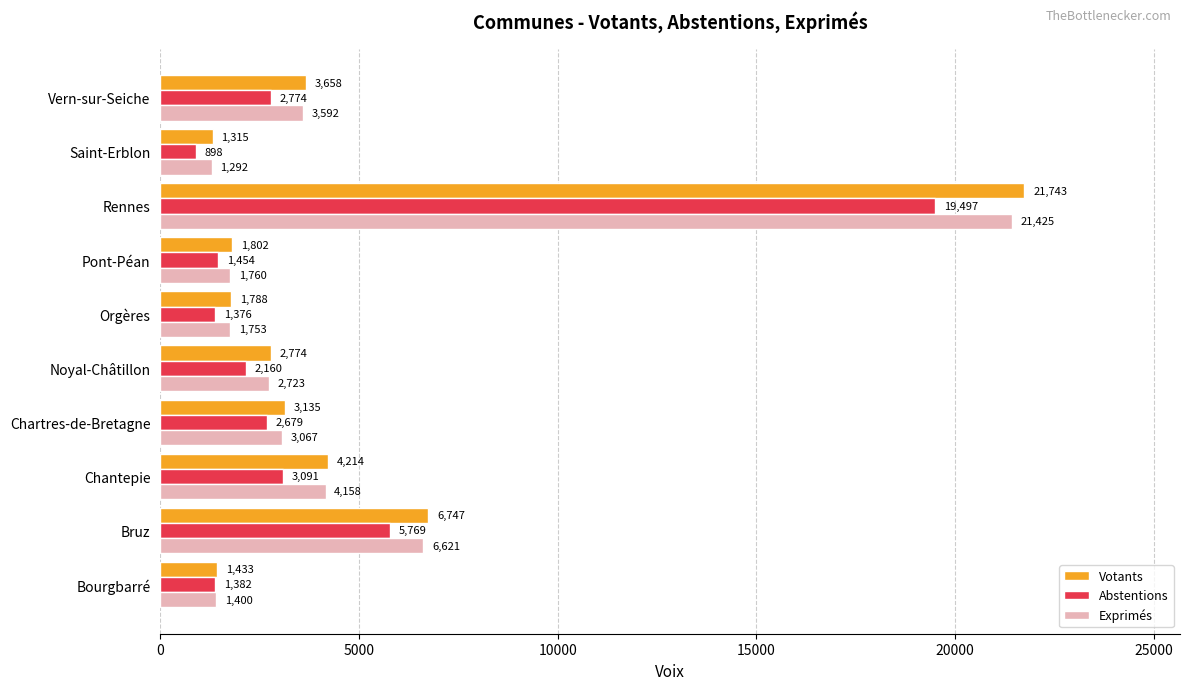

At how many categories does at least one series exceed 13251?

1